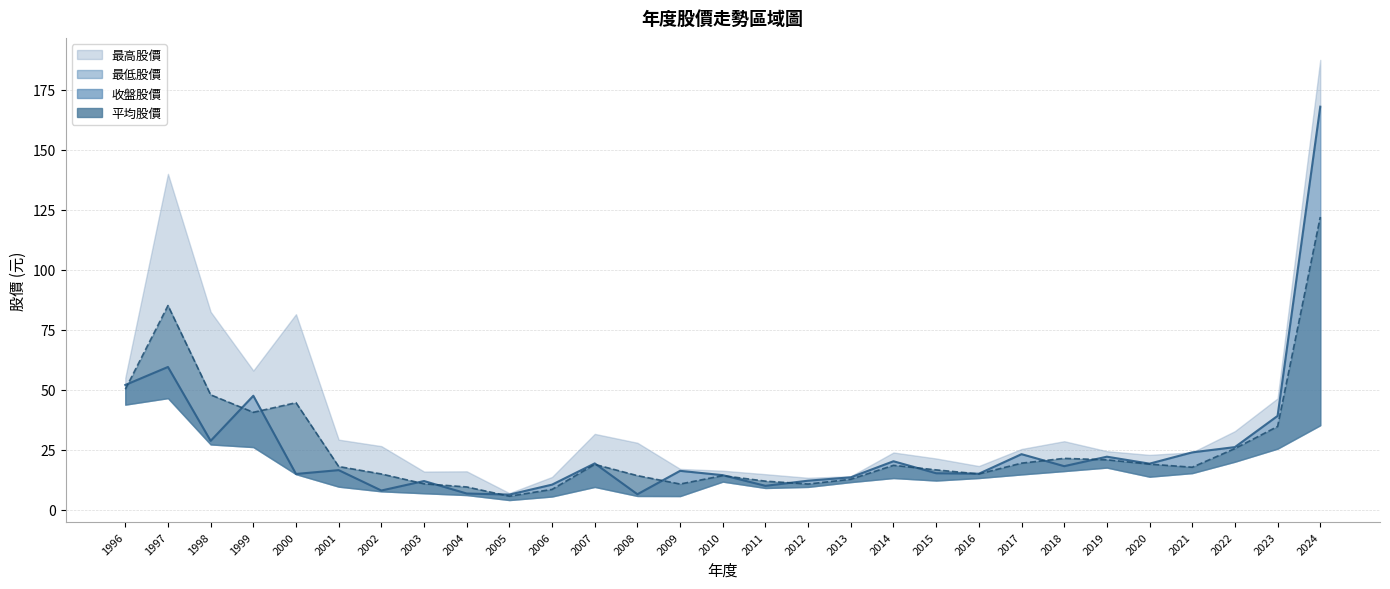

Which series ends up on top after the final intersection of 最高股價 and 收盤股價?

收盤股價